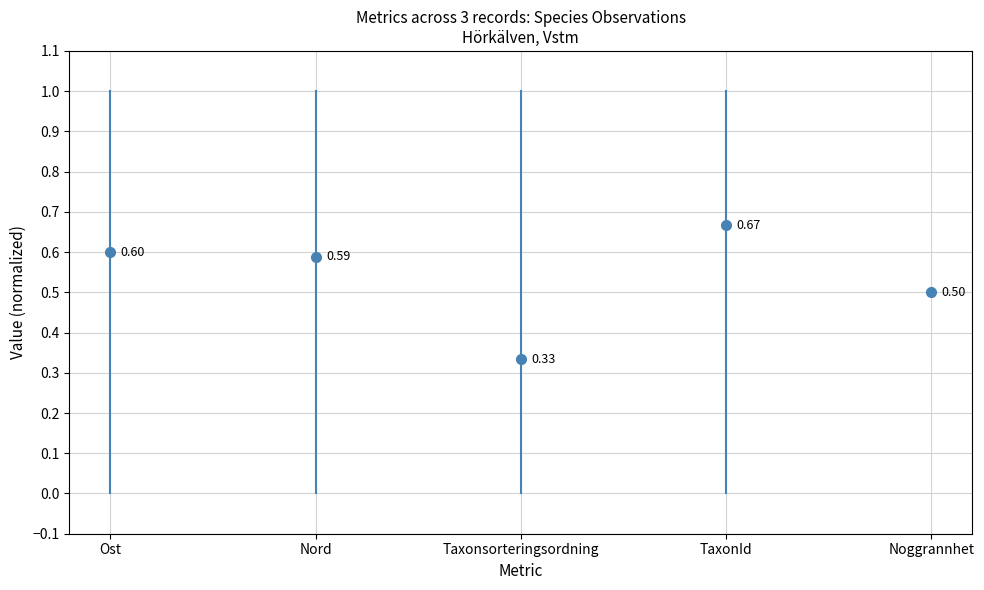

What is the value of the Noggrannhet point at the 2nd from the left?

0.5